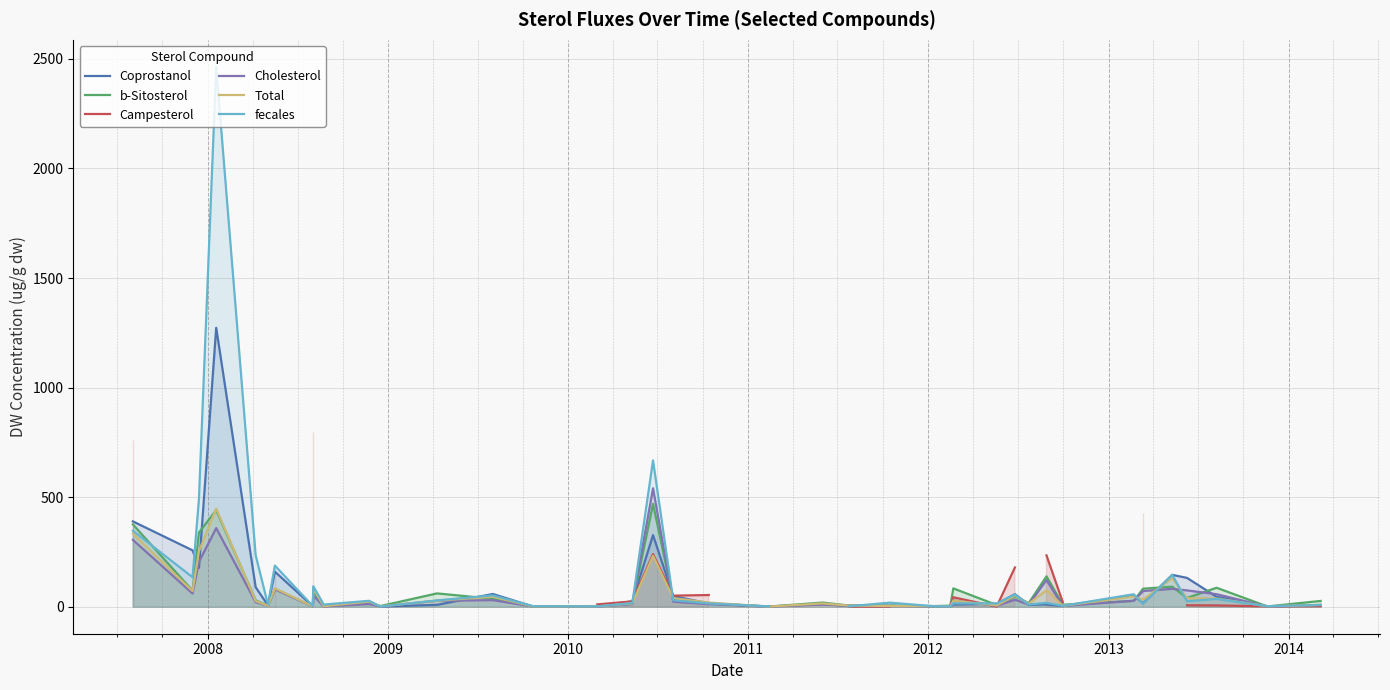

What is the label of the 36th point from the right?

2010